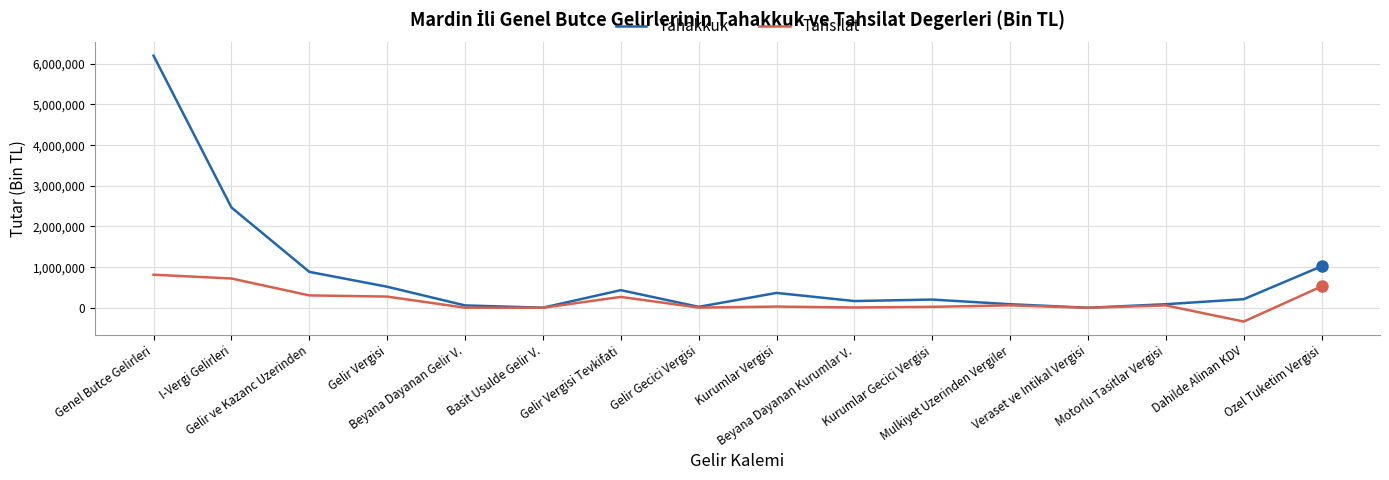

List the series in order of their overall mean, lowest first.

Tahsilat, Tahakkuk